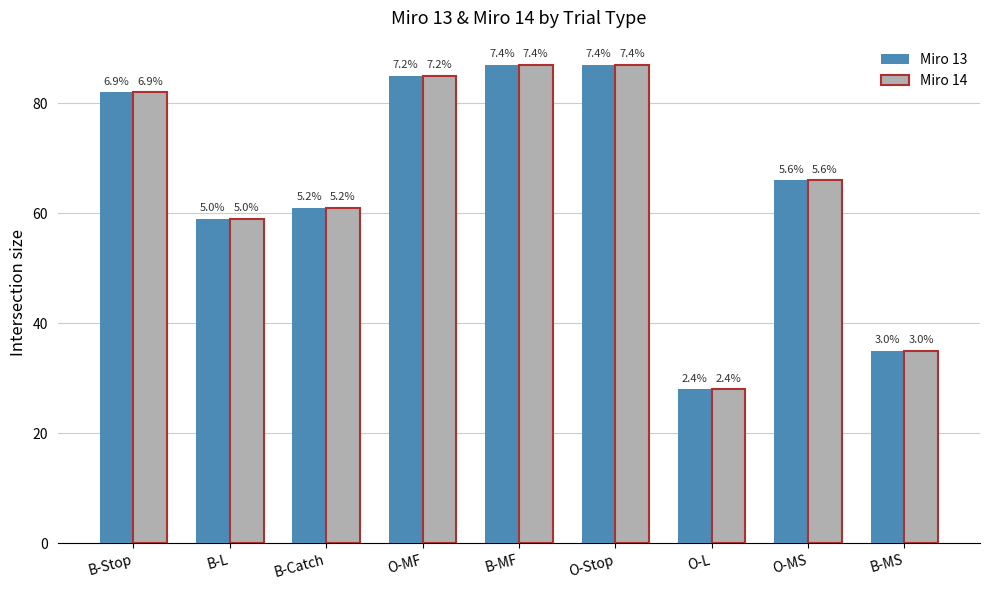

What are all the series names shown in the legend?

Miro 13, Miro 14